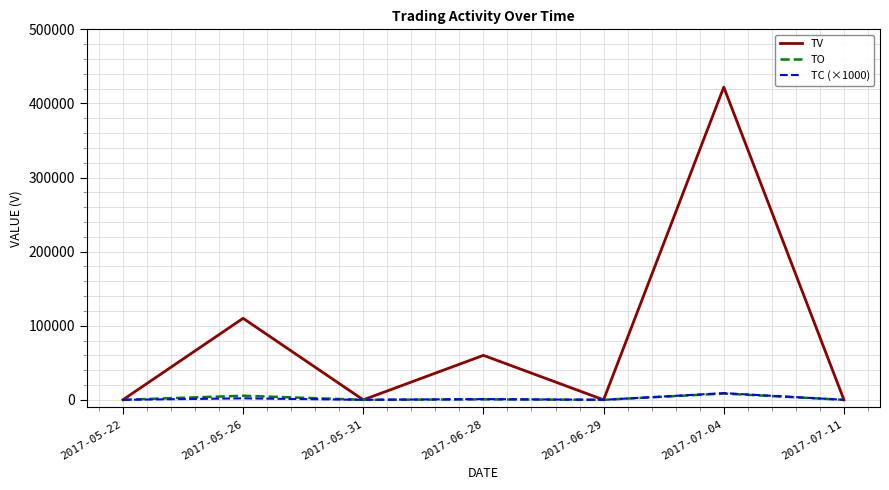

Which series has the largest total across all categories?

TV